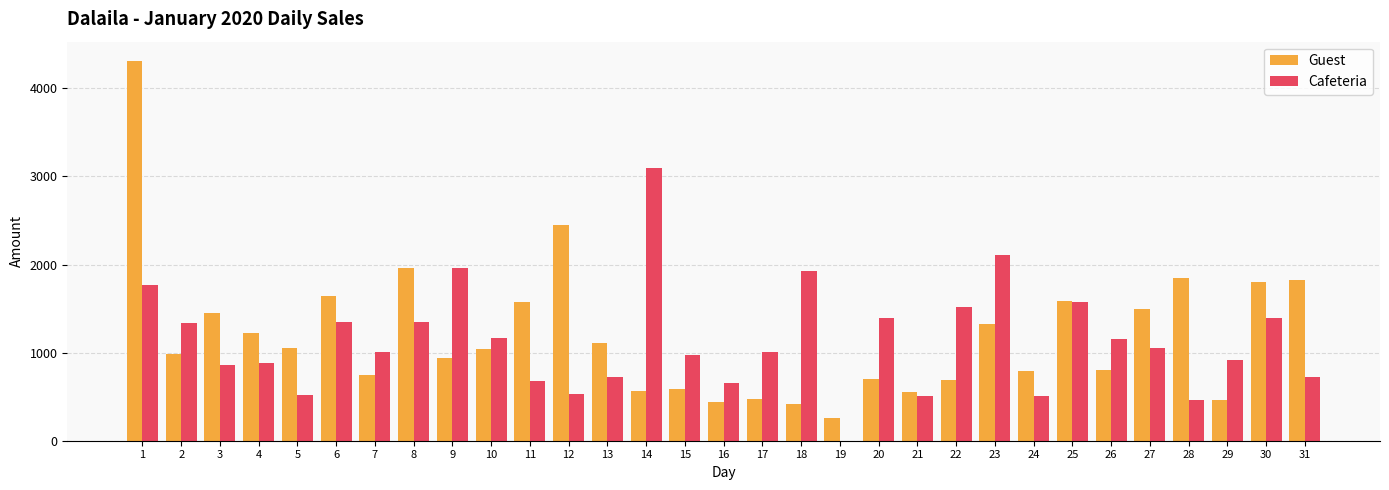

How many categories are shown in the chart?

31